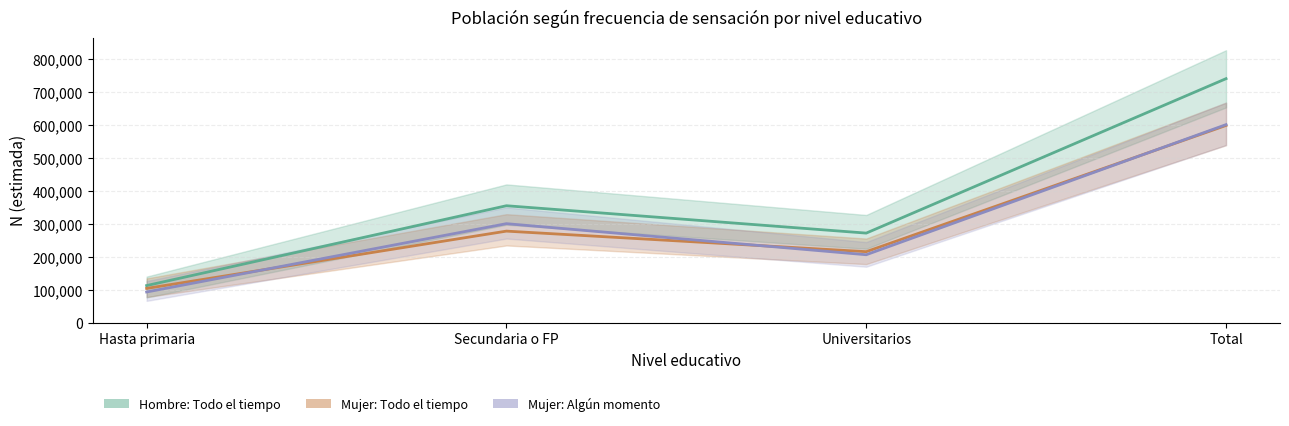

True or false: Mujer: Algún momento and Hombre: Todo el tiempo intersect in this chart.

False